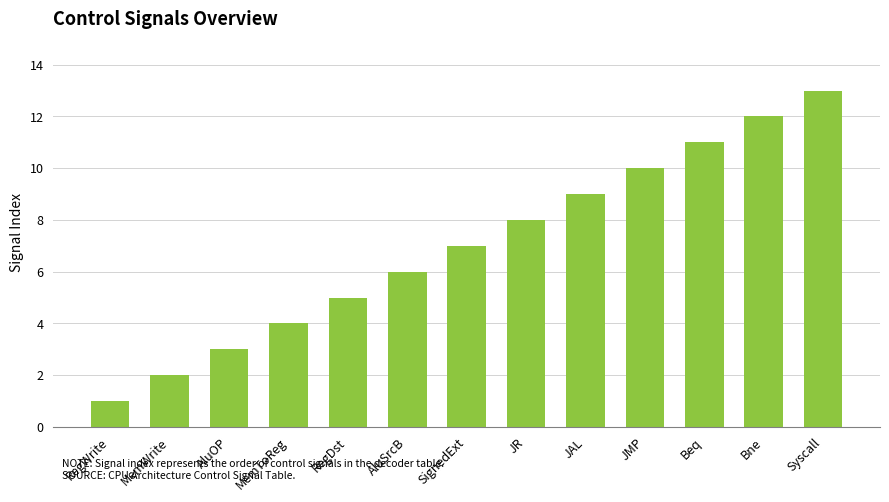

Where is the data nearest to the value 7?

SignedExt